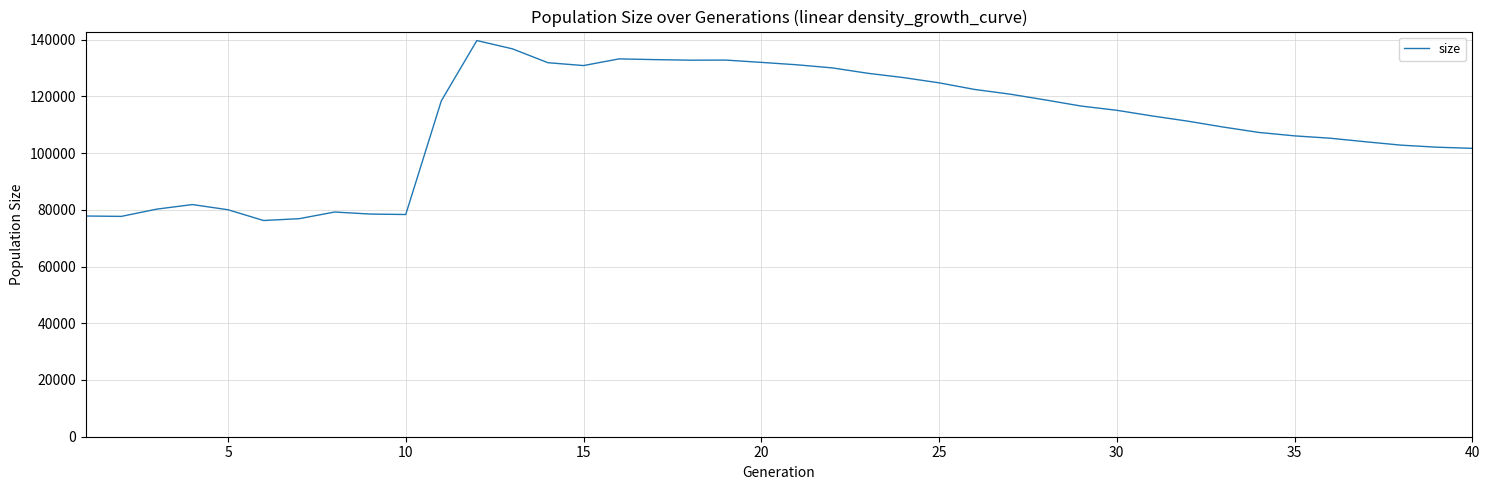

What is the greatest value displayed?

139687